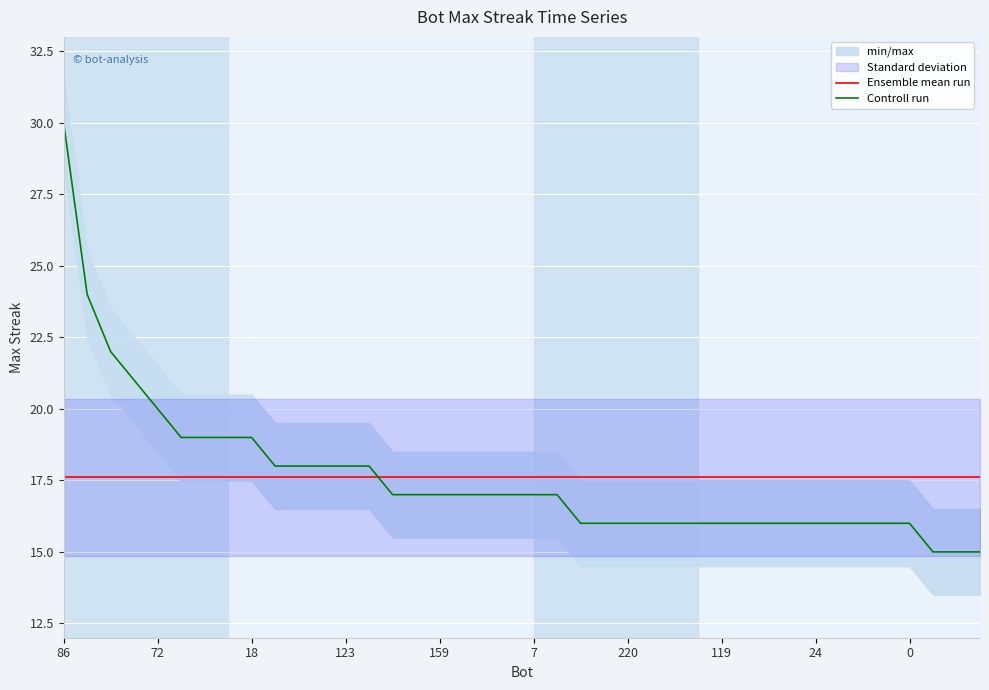

List the series in order of their peak value, highest first.

Controll run, Ensemble mean run